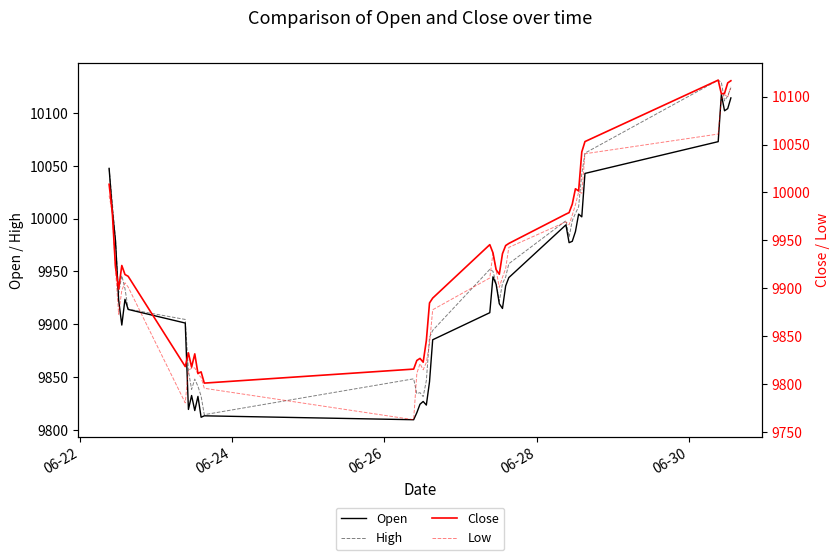

What is the sum of all High values?

397989.3